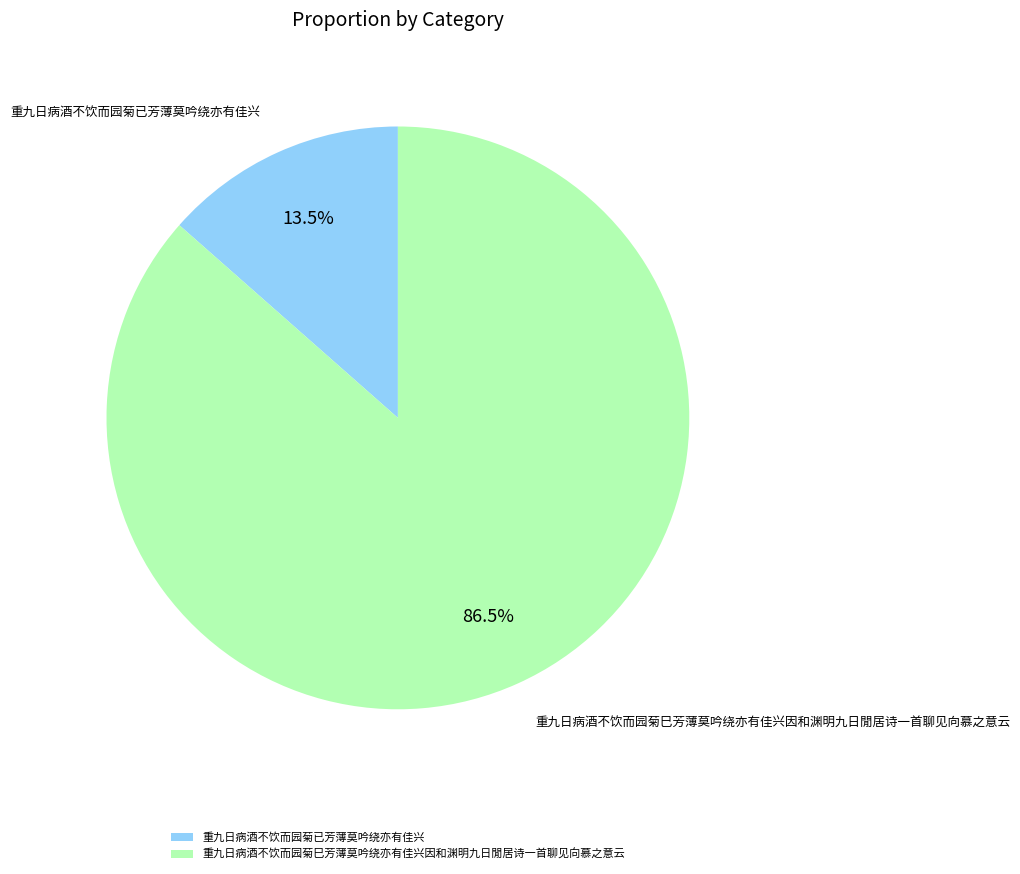

What is the largest slice in the pie chart?

重九日病酒不饮而园菊巳芳薄莫吟绕亦有佳兴因和渊明九日閒居诗一首聊见向慕之意云